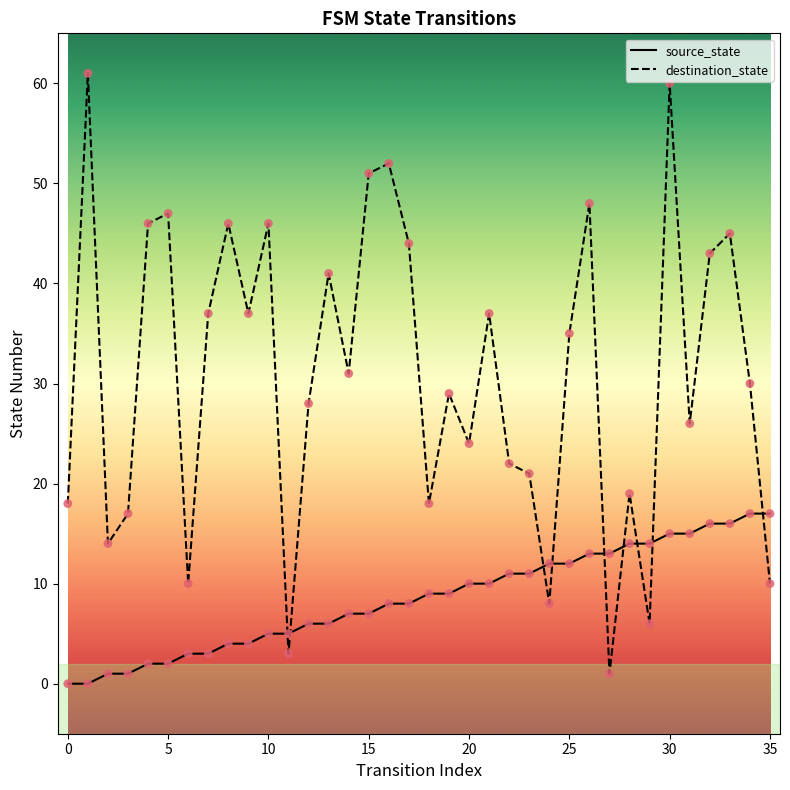

Which series has the largest total across all categories?

destination_state